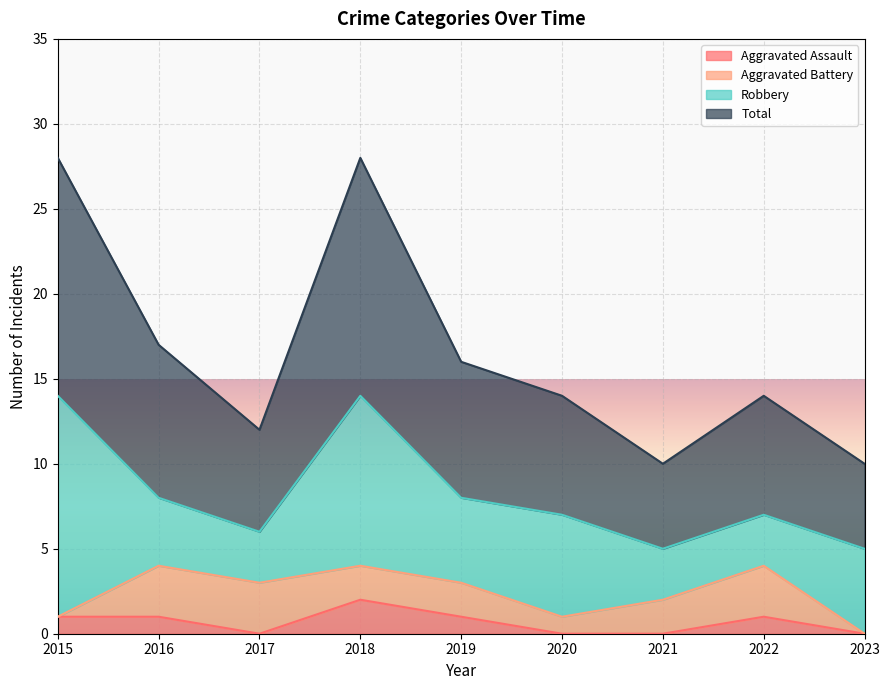

What is the value of the Total point at the 8th from the left?

14